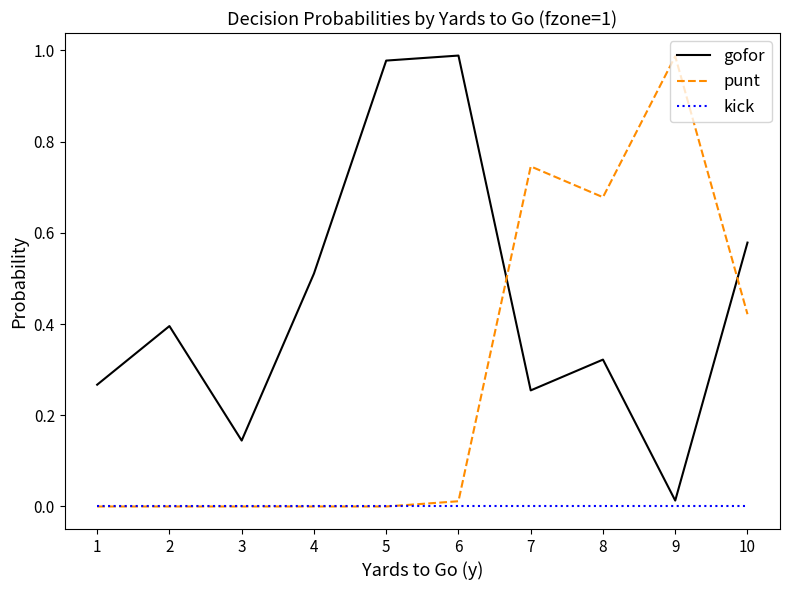

At which label does gofor reach its minimum?

9